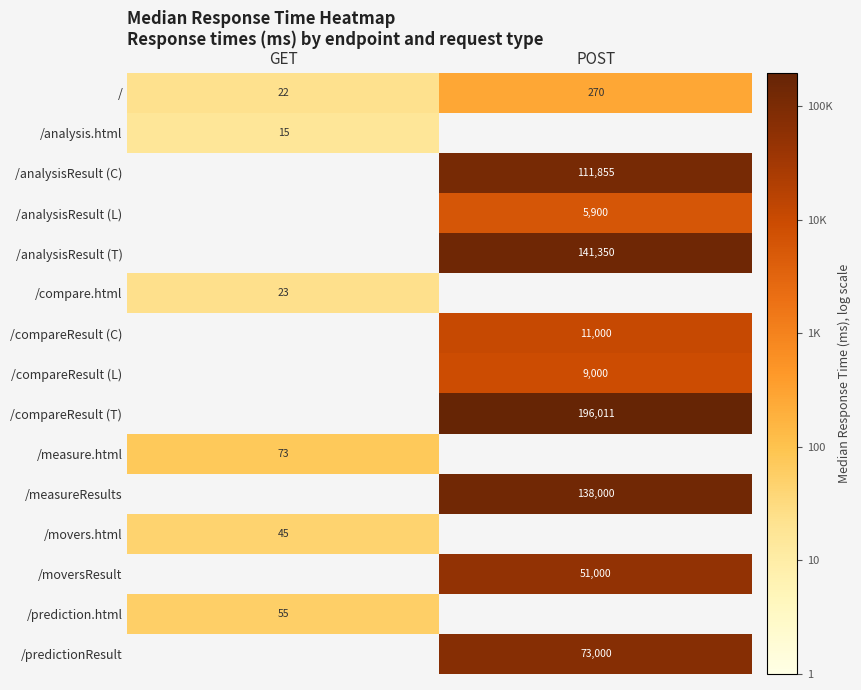

Is the value of / at POST greater than the value of /movers.html at GET?

Yes